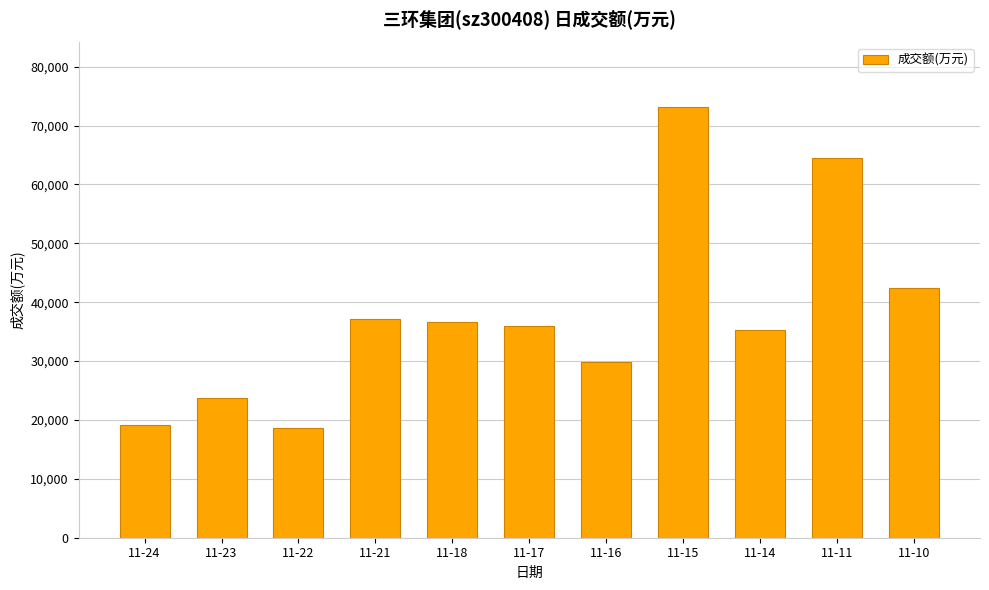

What is the difference between the values at 11-15 and 11-22?

54435